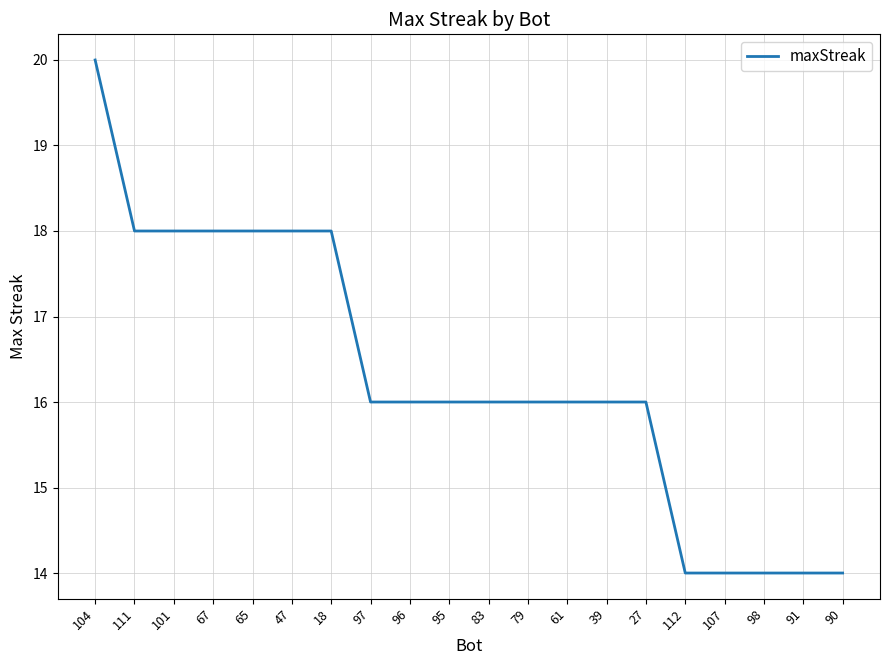

What value does the data have at 79?

16